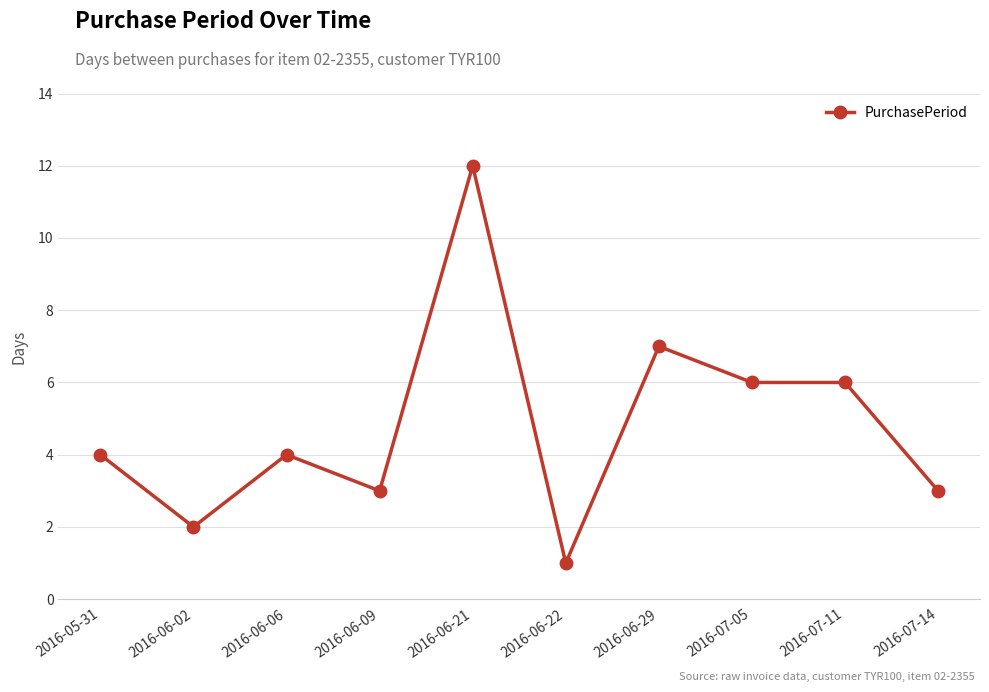

At which category does the chart reach its minimum across all series?

2016-06-22